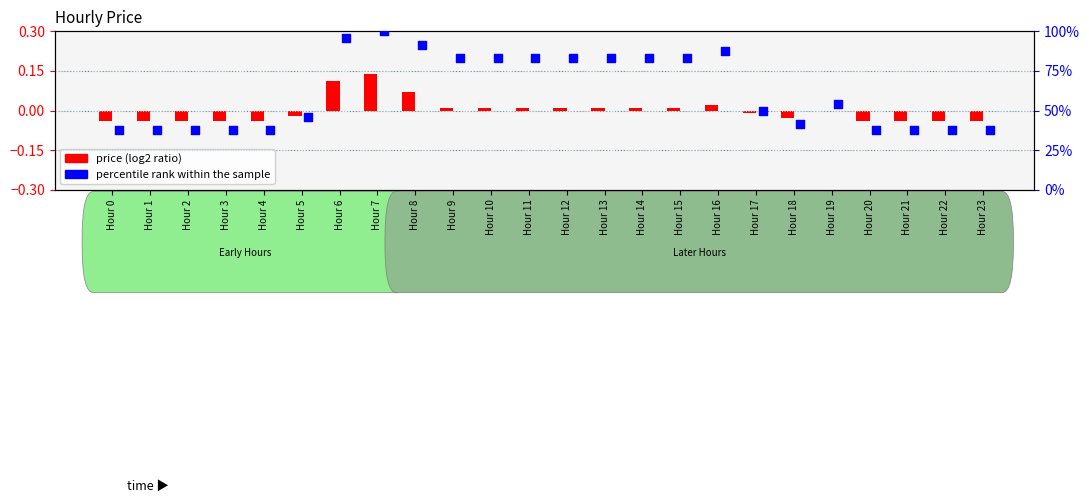

At which category is the sum across all series the highest?

Hour 7